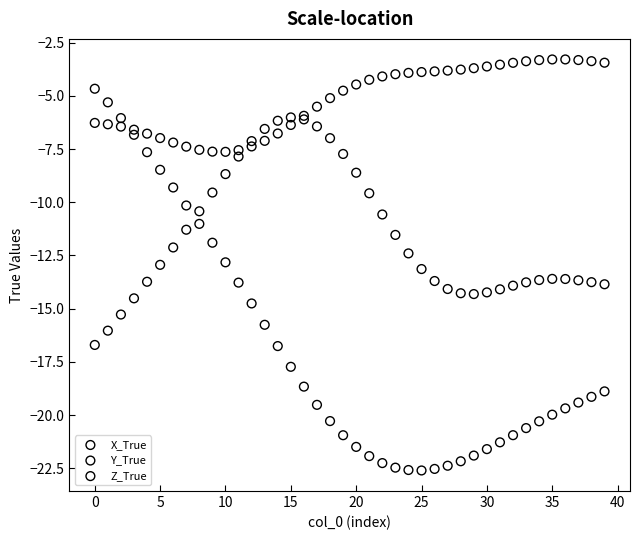

What are all the series names shown in the legend?

X_True, Y_True, Z_True